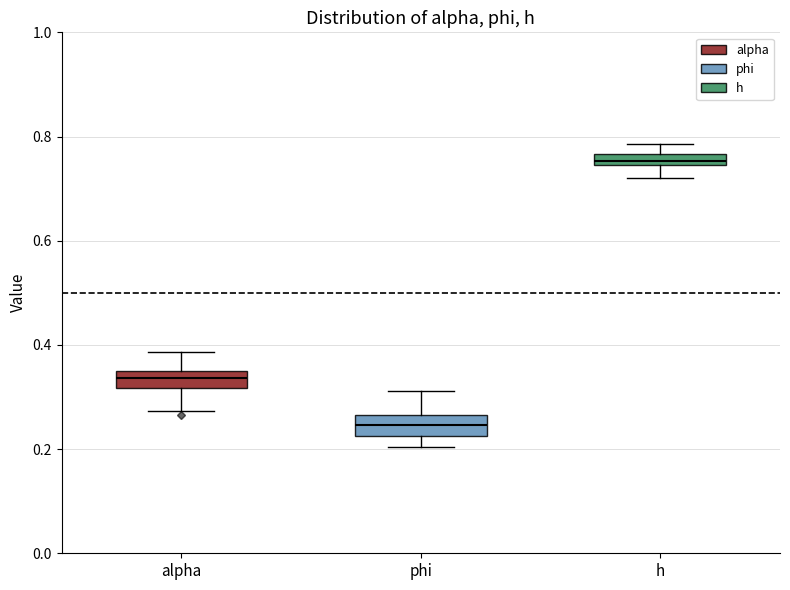

Which box has the lowest median line?

phi